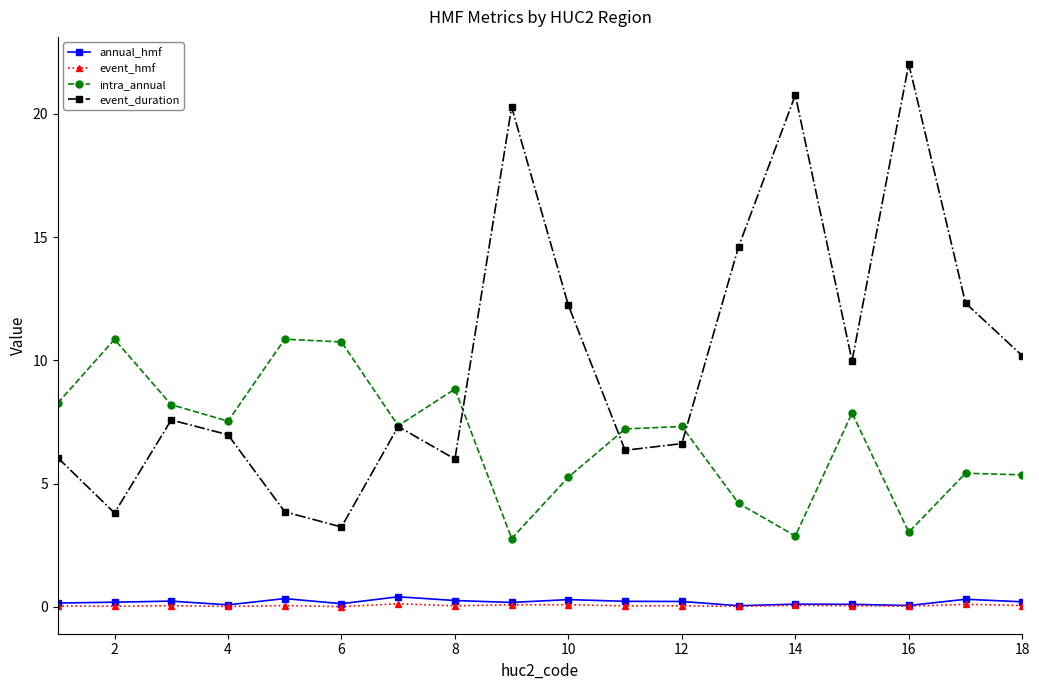

Which series has the largest total across all categories?

event_duration